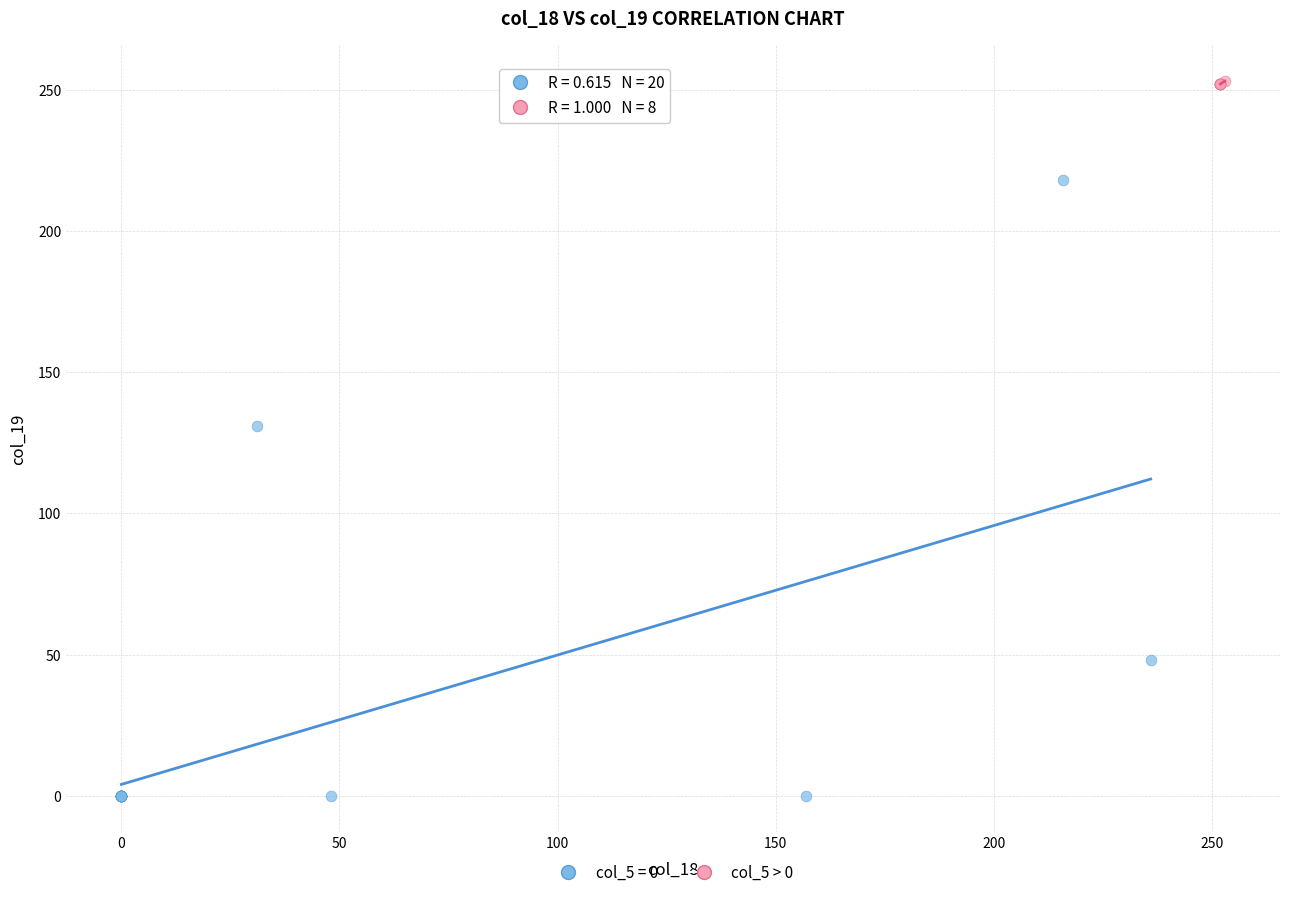

Which series contains the highest Y value?

col_5 > 0